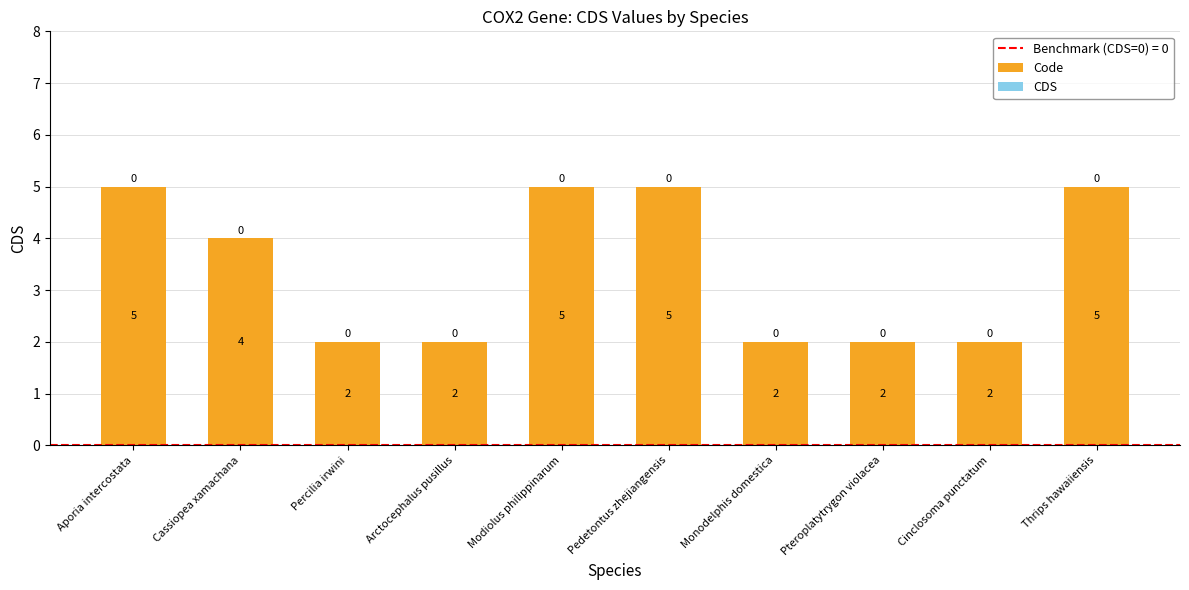

Between Modiolus philippinarum and Monodelphis domestica, which is larger?

Modiolus philippinarum